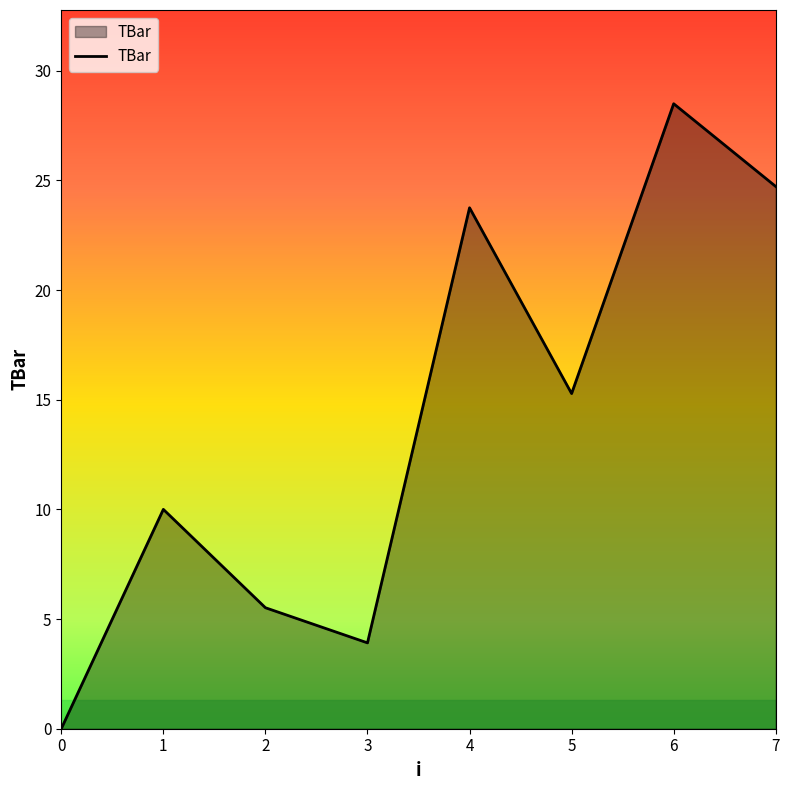

How many lines are shown in the chart?

1